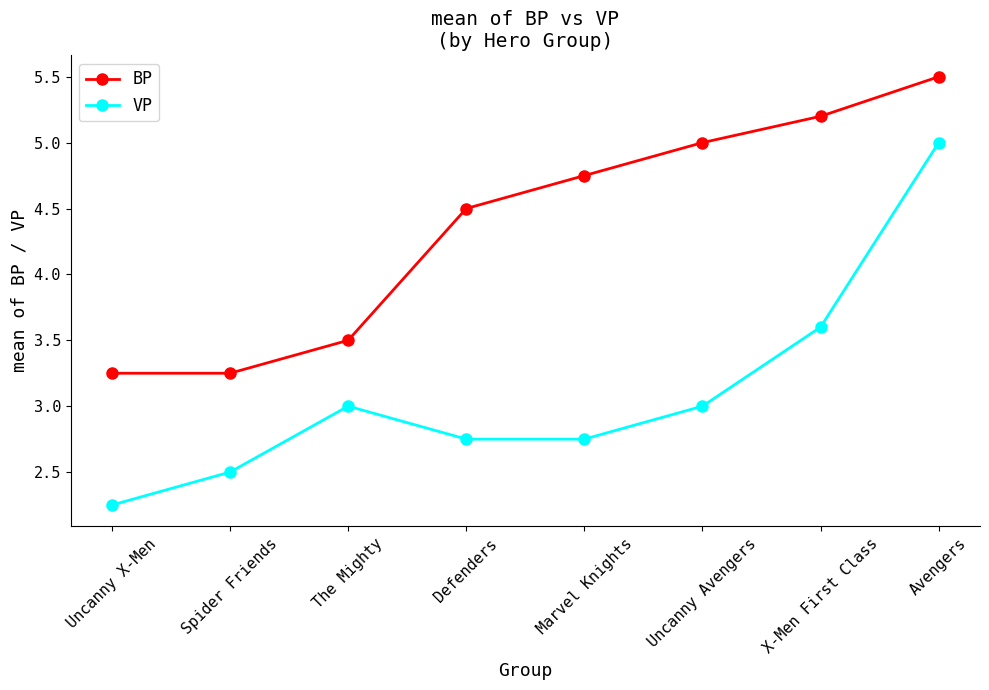

Rank the series at Uncanny X-Men from lowest to highest value.

VP, BP